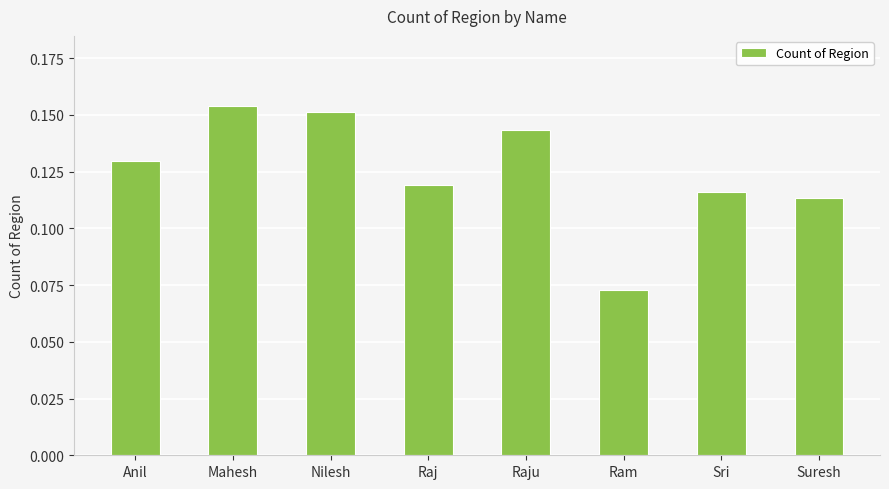

The value at Raj is 0.0. True or false?

False